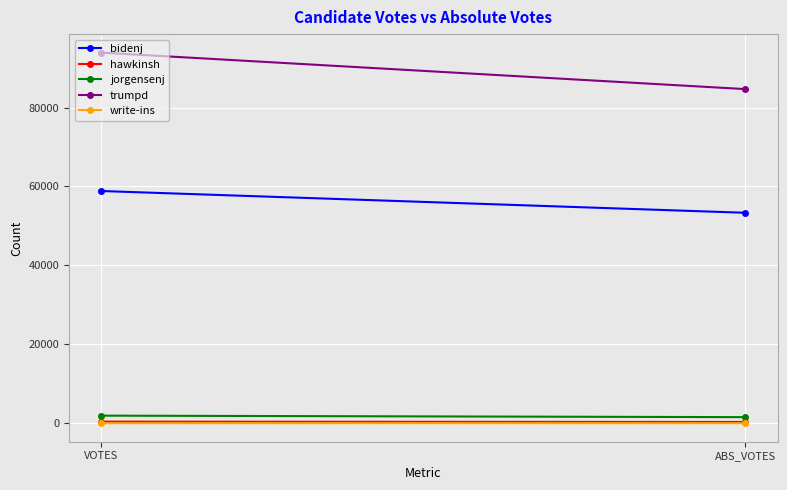

At which label is trumpd closest to 89289?

ABS_VOTES